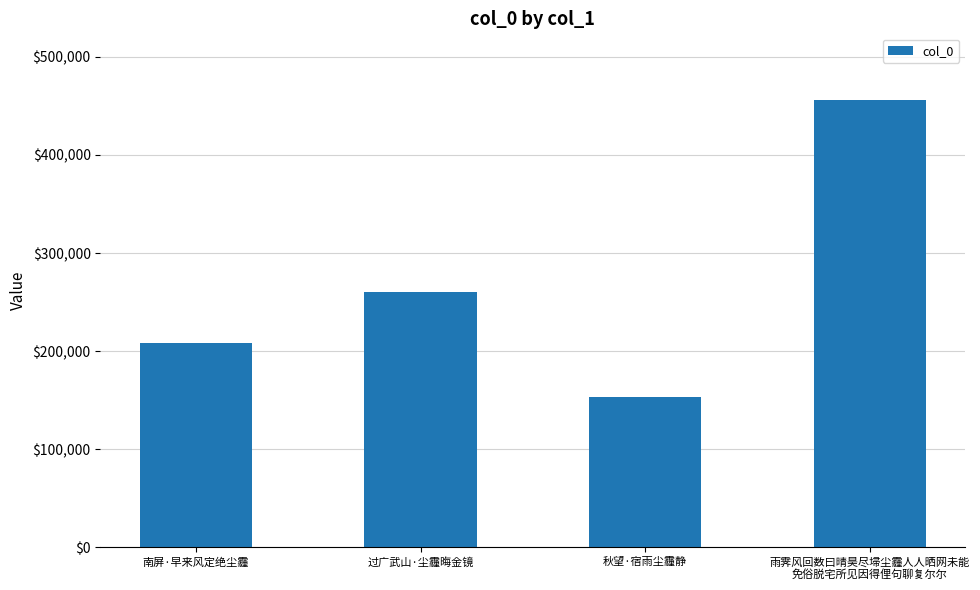

What is the sum of the values at 秋望·宿雨尘霾静 and 过广武山·尘霾晦金镜?

413977